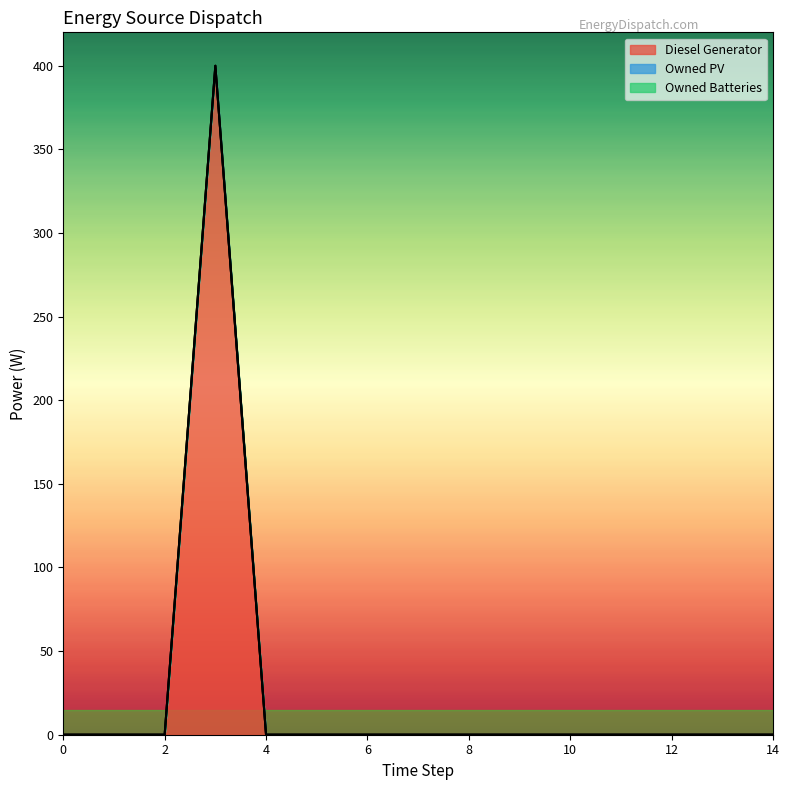

Between 7 and 9, which series saw the biggest shift?

Diesel Generator